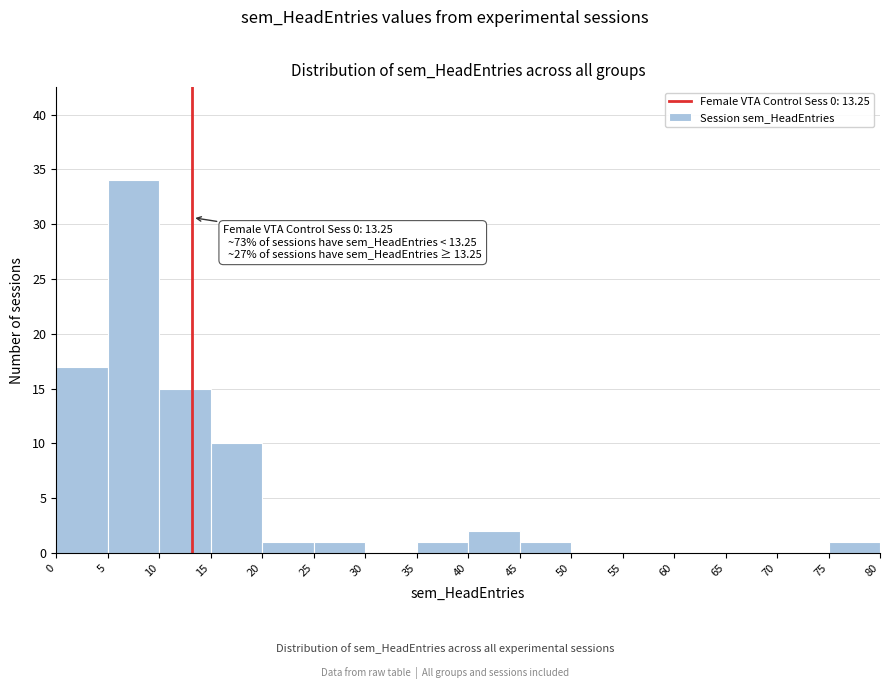

Which range on the x-axis has the tallest bar?

5 to 10